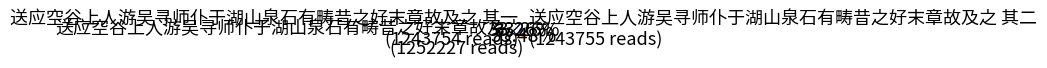

Is there any slice that represents more than half of the pie?

No